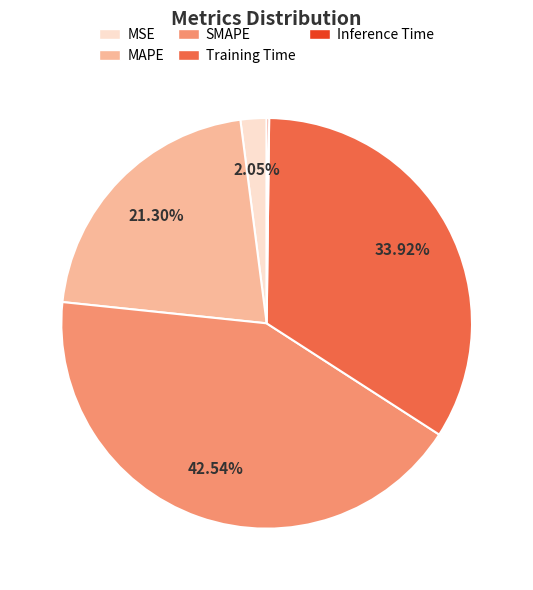

Is there a majority slice in this chart?

No